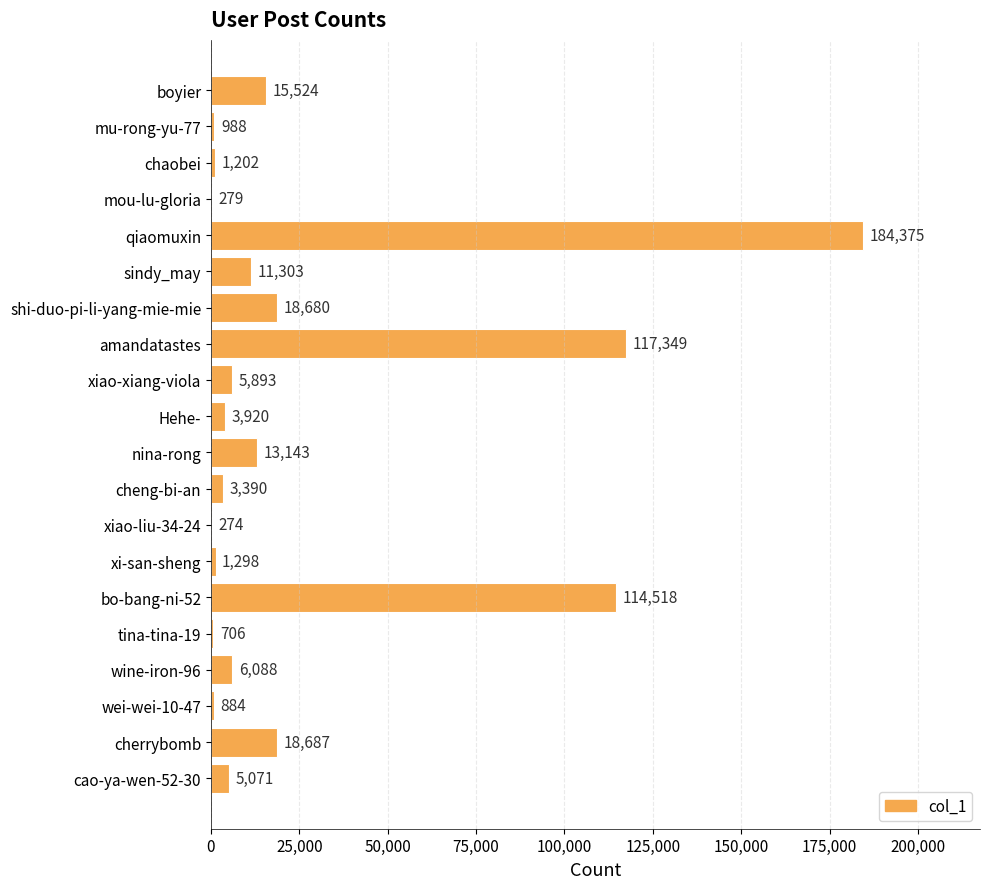

Where is the data nearest to the value 92324?

bo-bang-ni-52